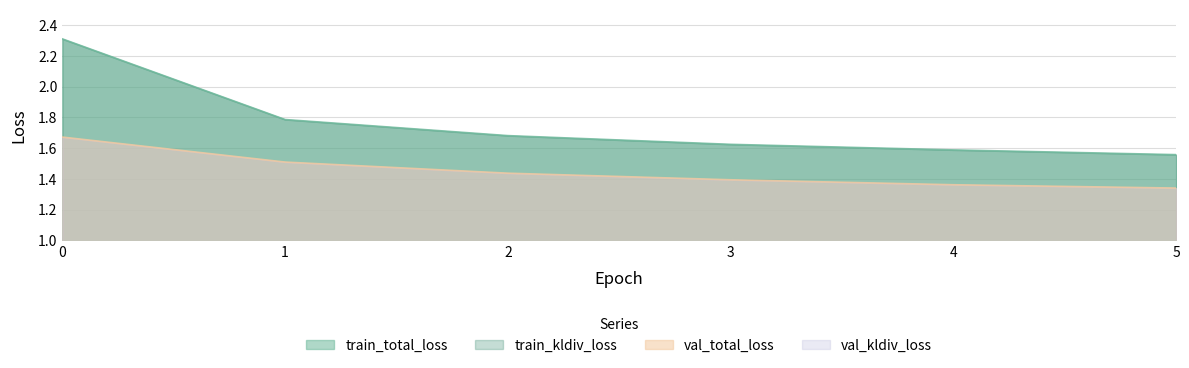

What is the value of the val_total_loss point at the 3rd from the left?

1.4